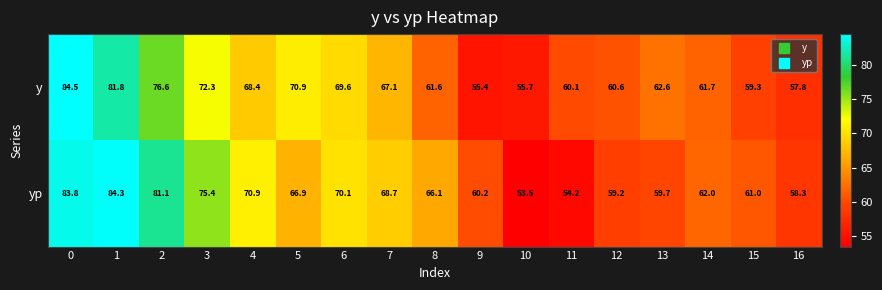

What is the greatest value displayed?

84.5